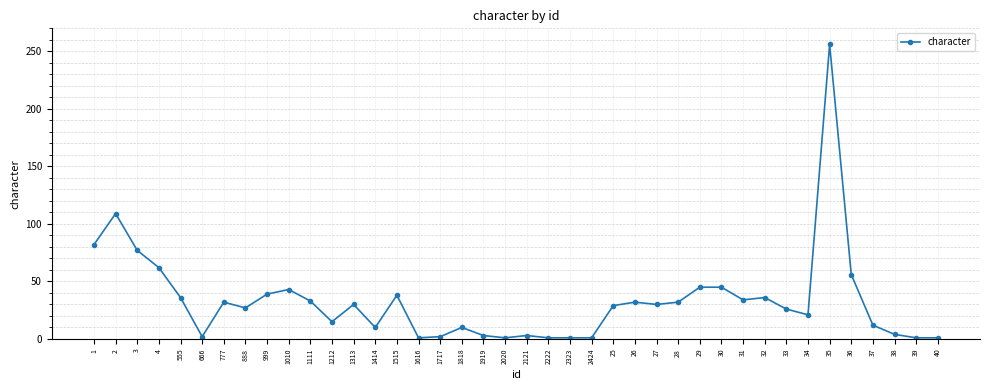

True or false: the data has more than 0 interior local peaks.

True